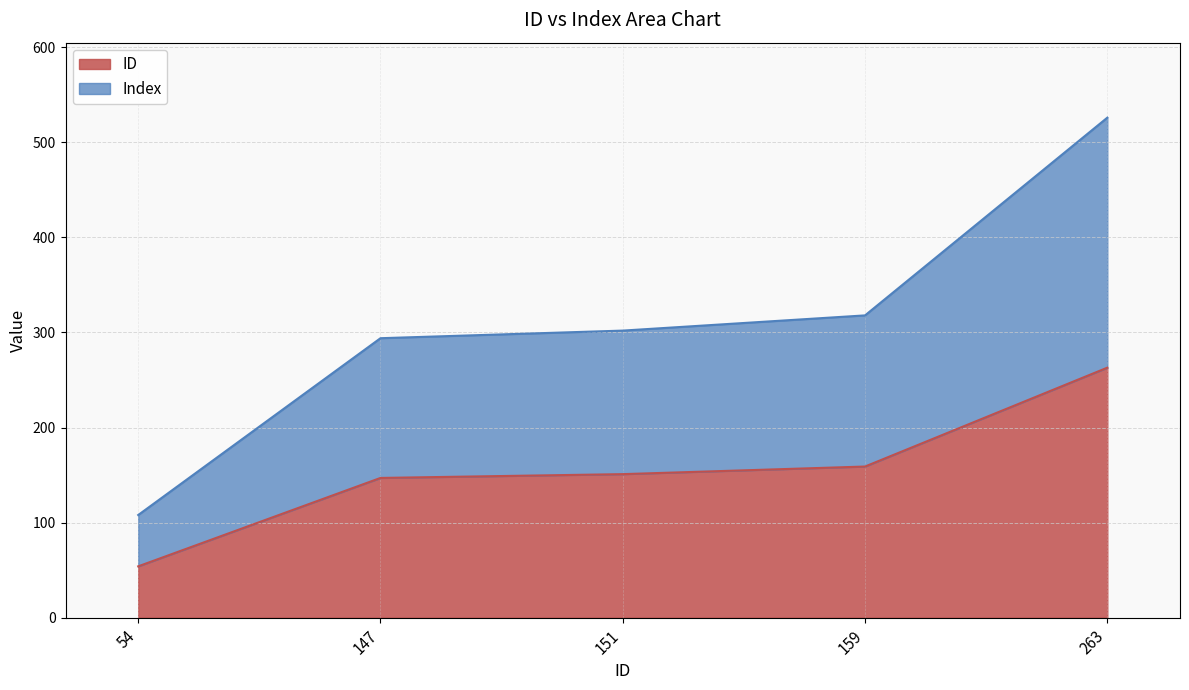

Does the chart display data point markers on the line(s)?

No